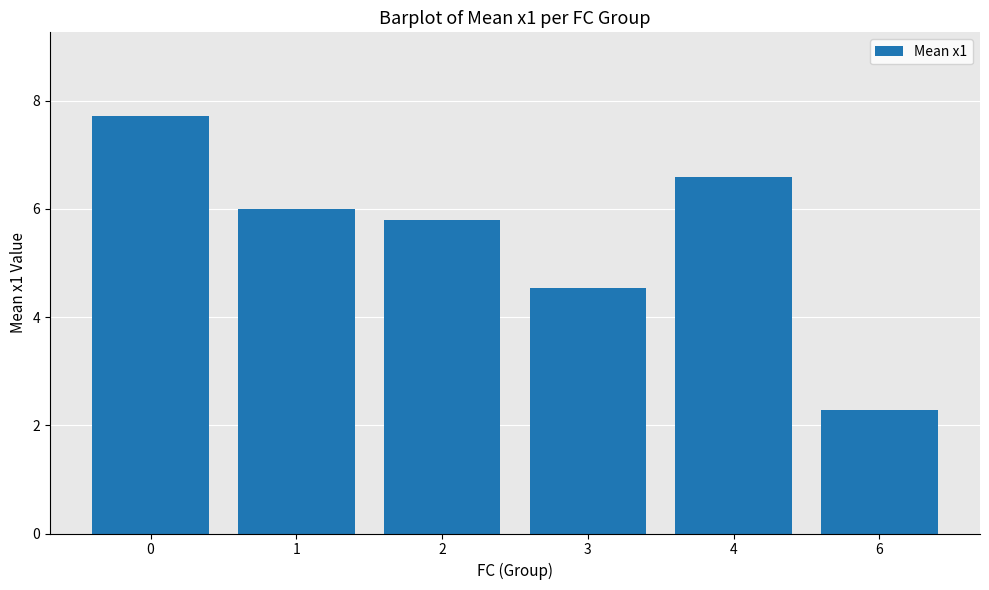

How many values exceed 5?

4